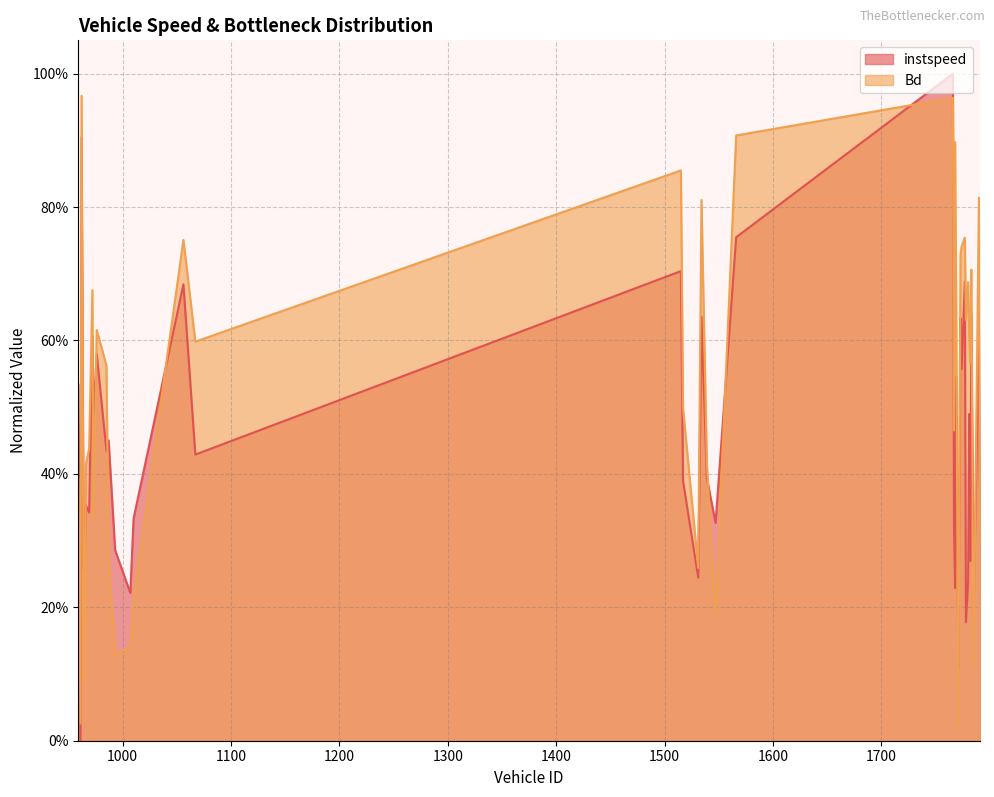

Reading left to right, transcribe all the data shown in this chart.

instspeed: 0.5	0.0	0.9	0.3	0.3	0.4	0.3	0.6	0.5	0.6	0.4	0.5	0.3	0.2	0.3	0.7	0.4	0.7	0.4	0.2	0.6	0.4	0.3	0.8	1.0	0.3	0.2	0.5	0.1	0.6	0.6	0.7	0.2	0.2	0.5	0.3	0.6	0.2	0.6	0.3
Bd: 0.4	0.0	1.0	0.2	0.1	0.4	0.4	0.7	0.3	0.6	0.6	0.3	0.1	0.1	0.2	0.8	0.6	0.9	0.5	0.3	0.8	0.4	0.2	0.9	1.0	0.5	0.9	0.7	0.0	0.7	0.7	0.8	0.6	0.7	0.6	0.6	0.7	0.1	0.8	0.3